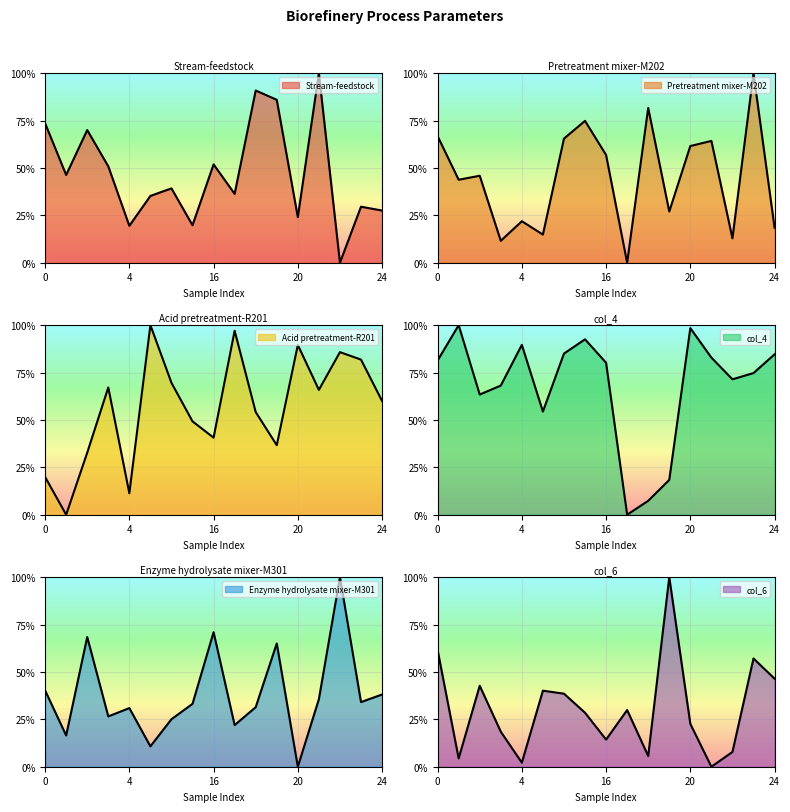

At which category does Acid pretreatment-R201 reach its first local peak?

3